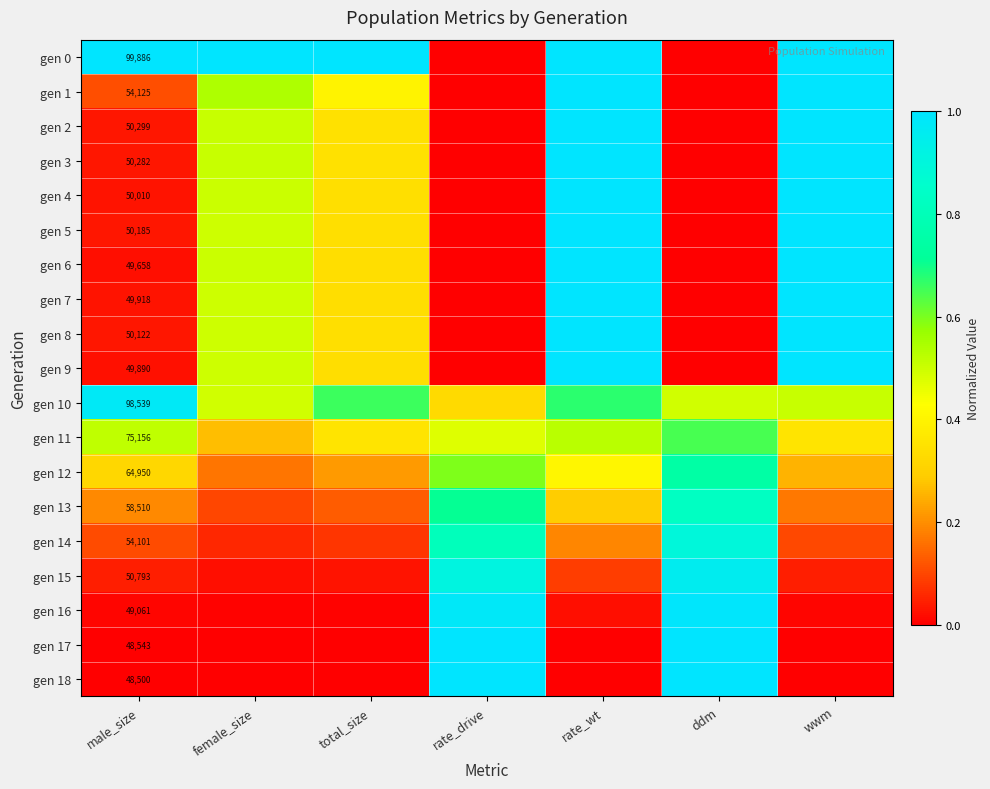

At how many categories does at least one series exceed 0?

7